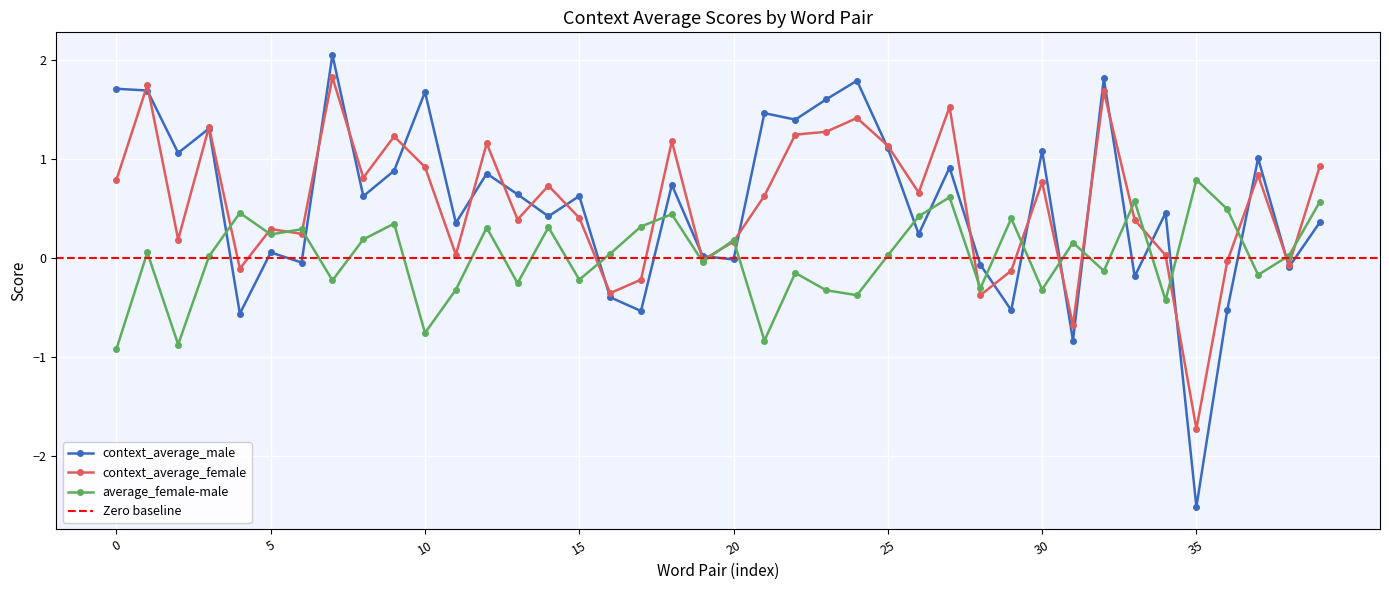

What is the highest value of the context_average_male series?

2.1